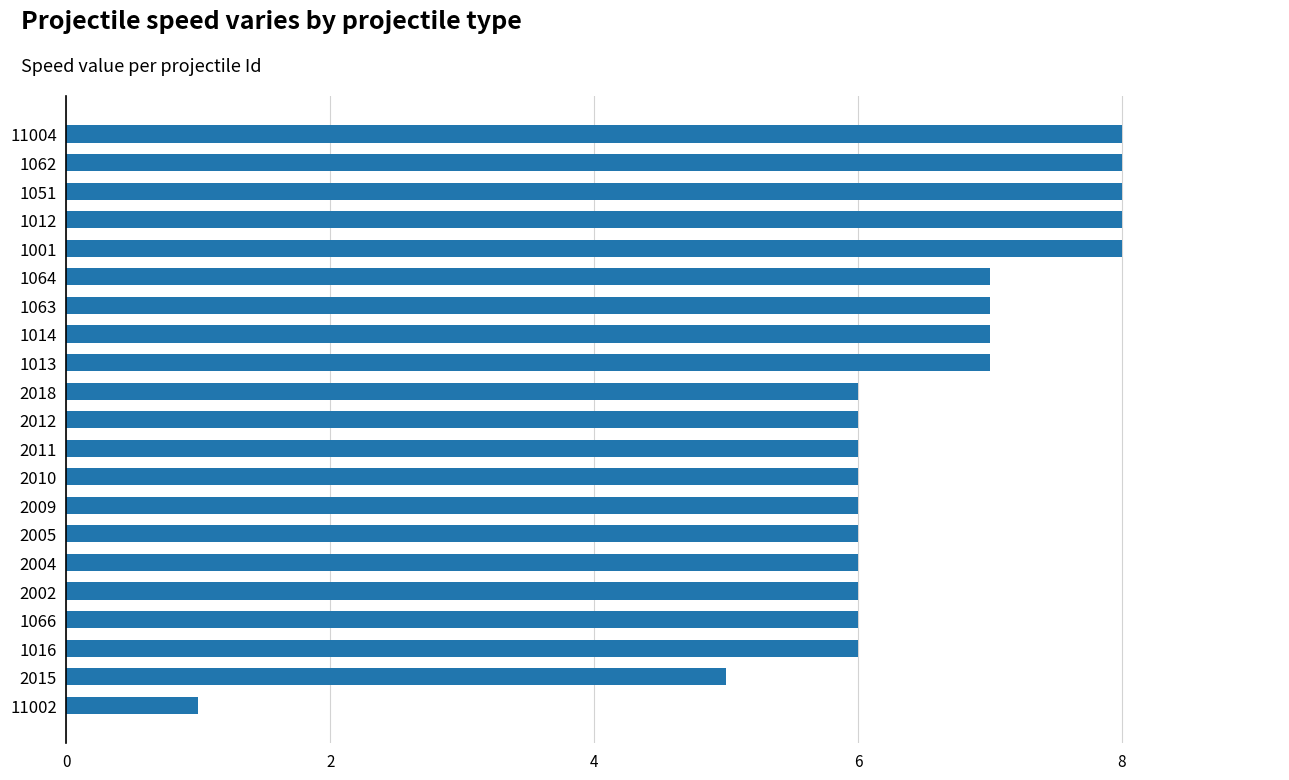

What is the average value?

6